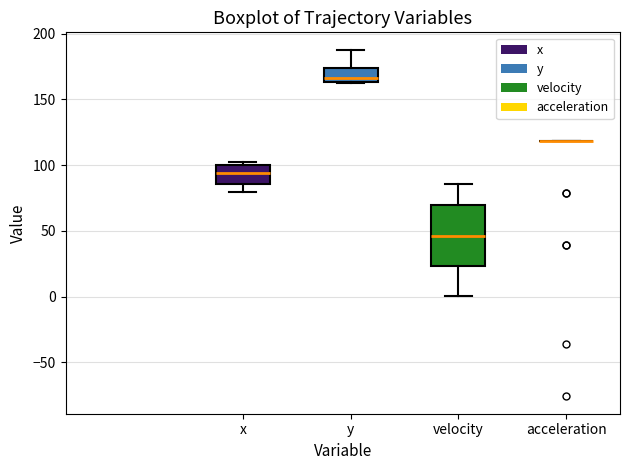

Comparing the boxes themselves (not the whiskers), which one is the tallest?

velocity